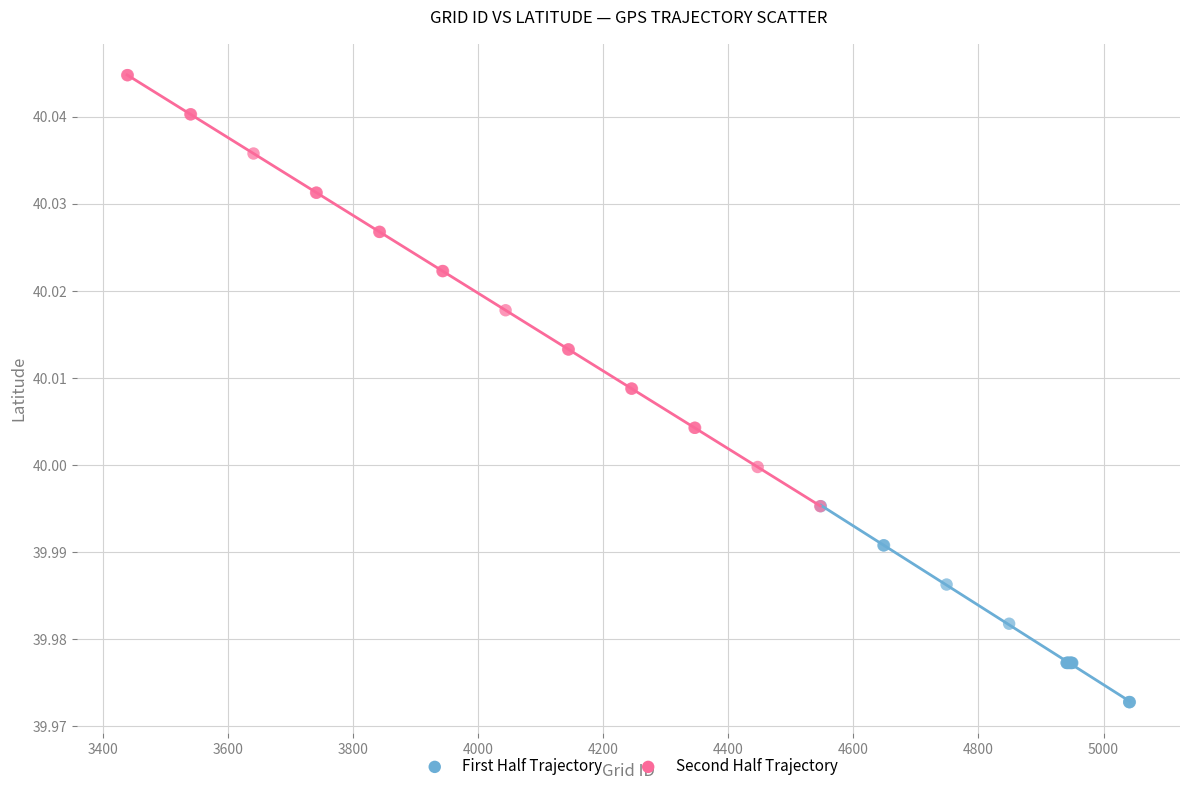

What are all the series names shown in the legend?

First Half Trajectory, Second Half Trajectory